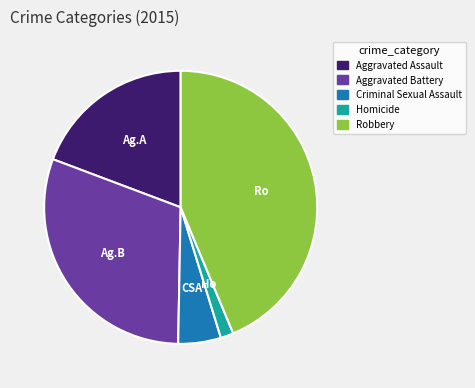

Approximately how many times larger is the value at Aggravated Battery compared to Homicide?

19.9